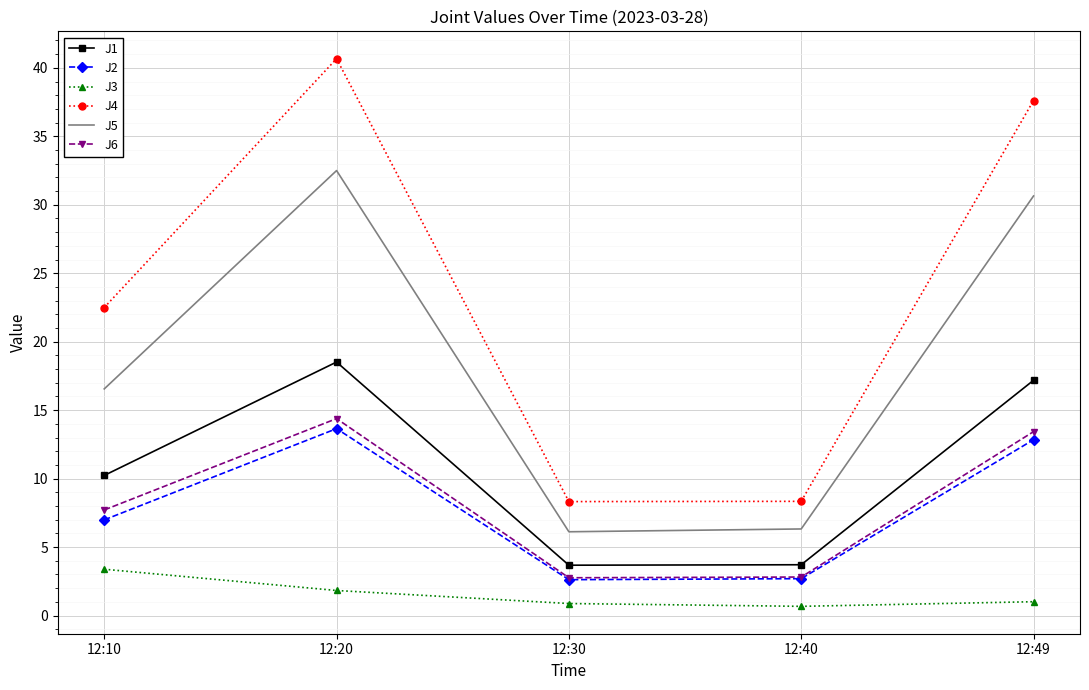

Between 12:40 and 12:49, which series saw the biggest shift?

J4